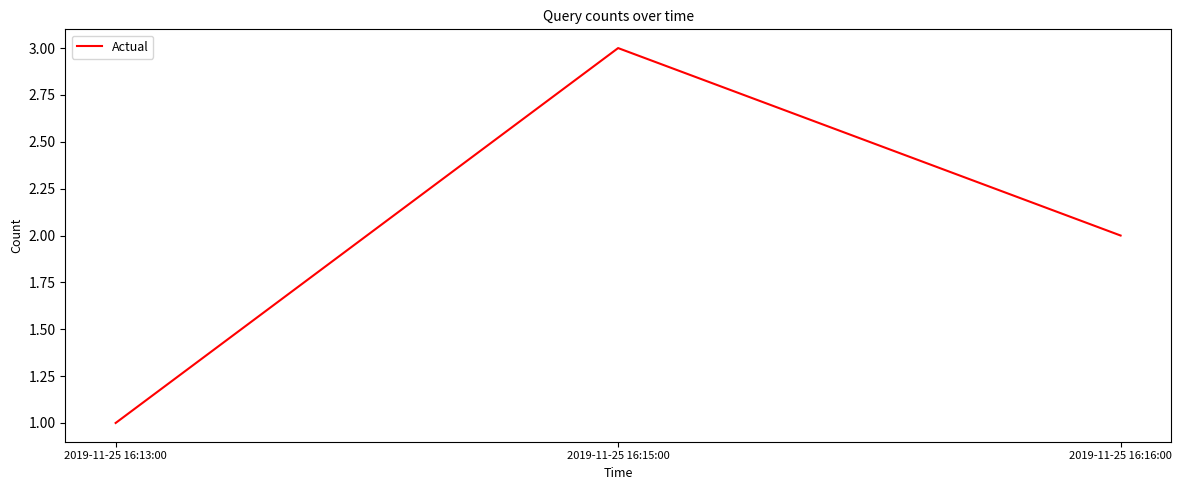

What is the sum of all values?

6